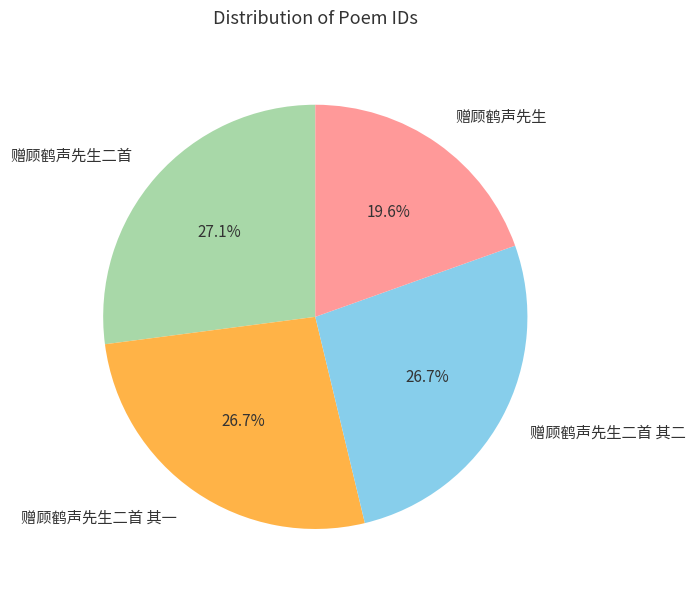

True or false: 赠顾鹤声先生 accounts for 29% of the total.

False